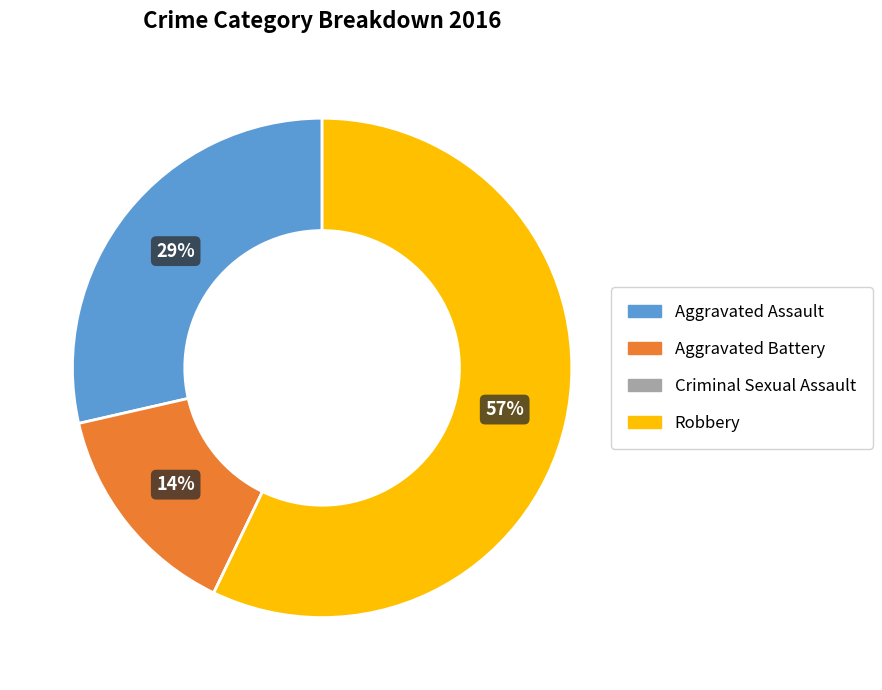

Is there any slice that represents more than half of the pie?

Yes